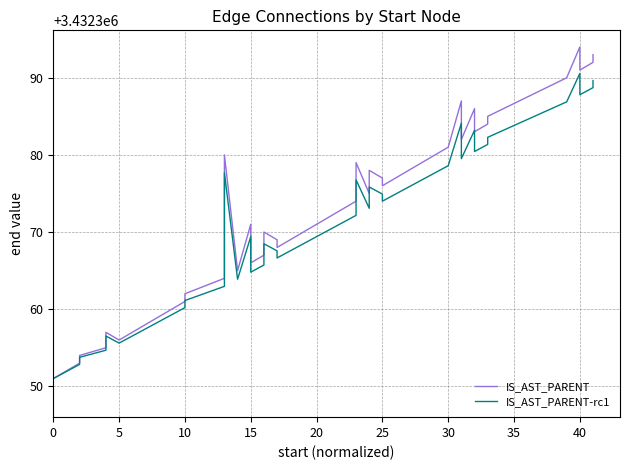

In IS_AST_PARENT, how many points are higher than both neighbors (excluding endpoints)?

9